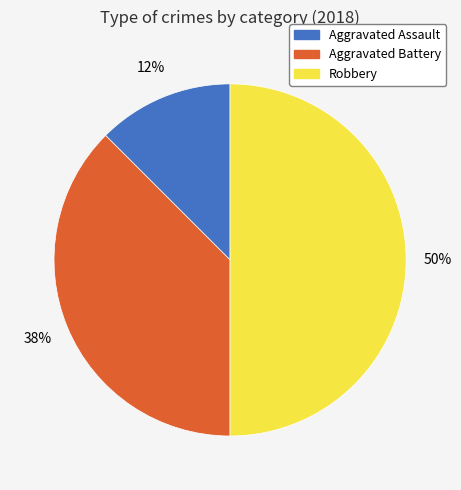

To the nearest percent, what is the combined percentage of Aggravated Assault and Aggravated Battery?

50%